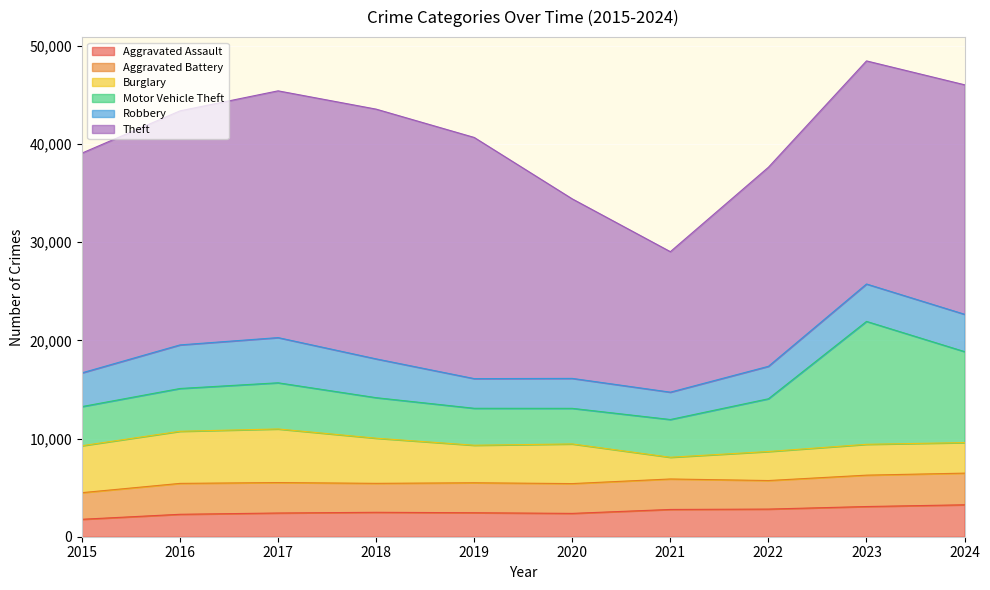

How many interior local valleys does the Motor Vehicle Theft series have?

1